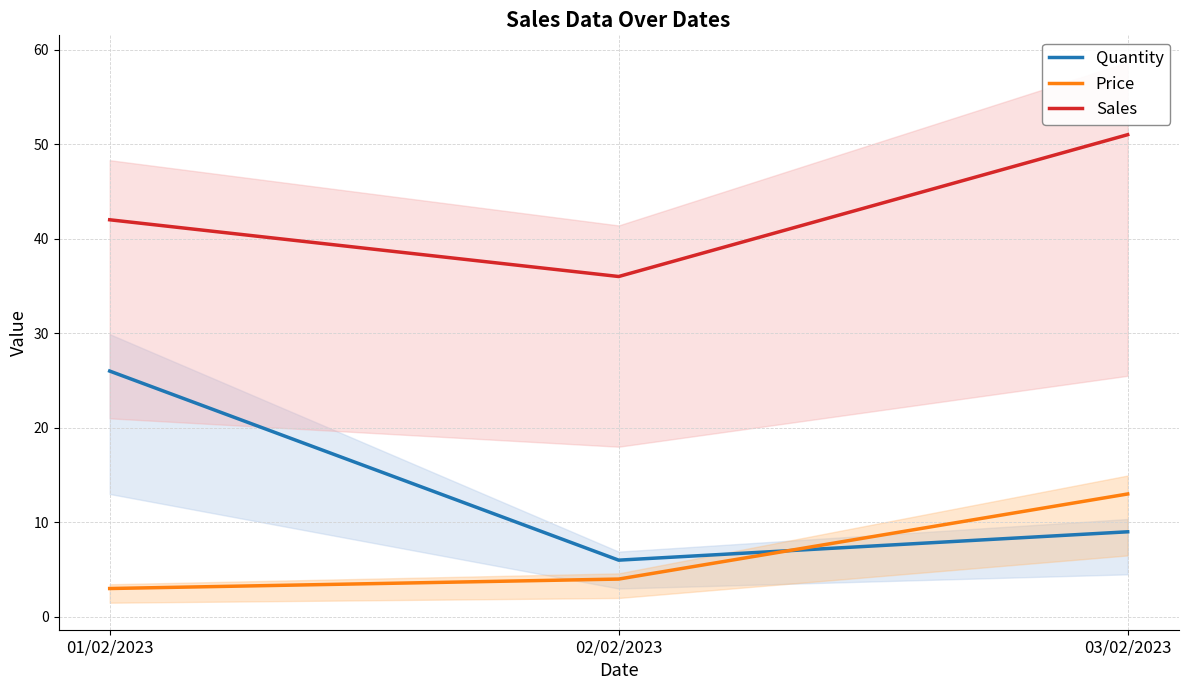

What is the sum of the Price values at 01/02/2023 and 02/02/2023?

7